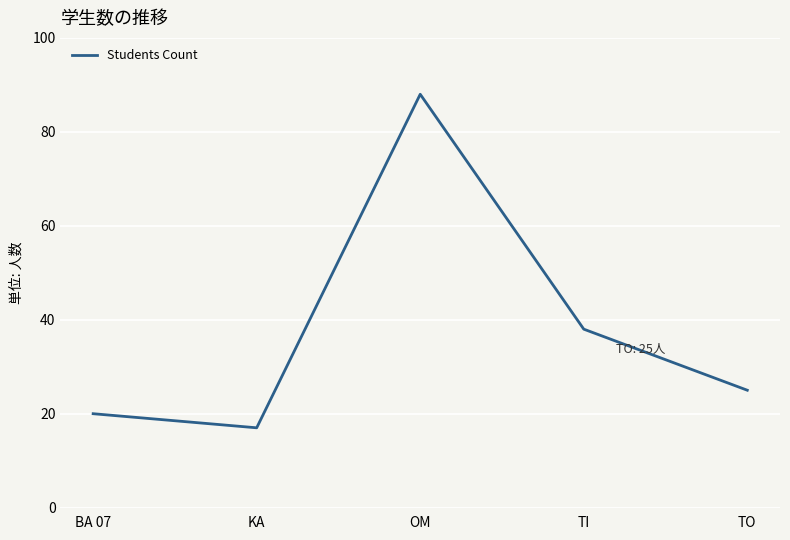

List the labels in order of value, smallest first.

KA, BA 07, TO, TI, OM